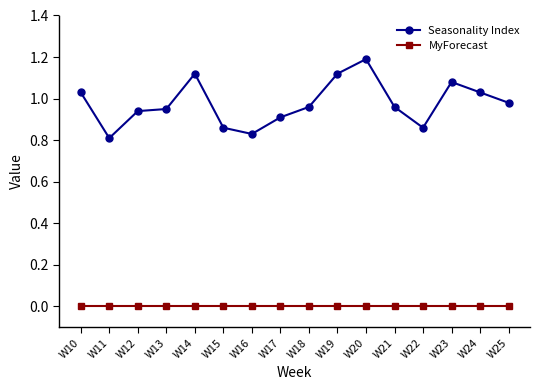

Which category has the lowest value in the Seasonality Index series?

W11